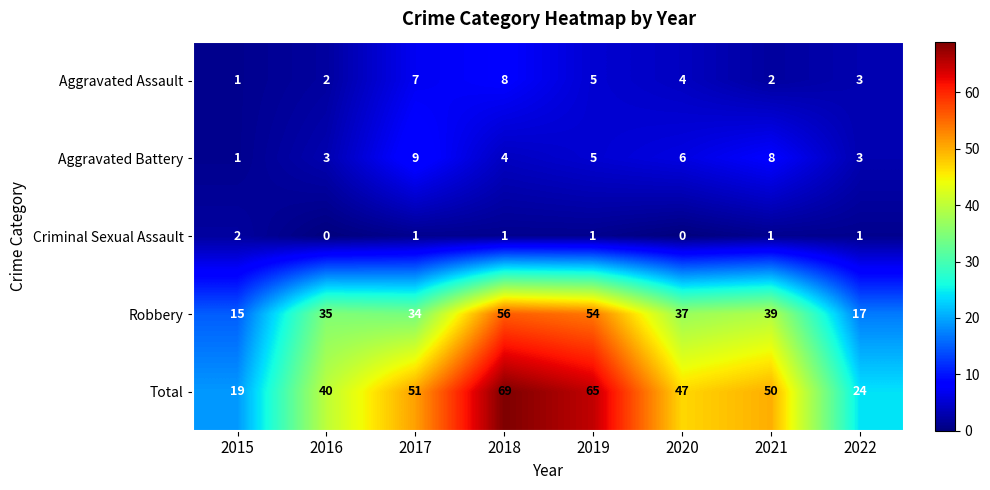

Where is Aggravated Battery nearest to the value 5?

2019